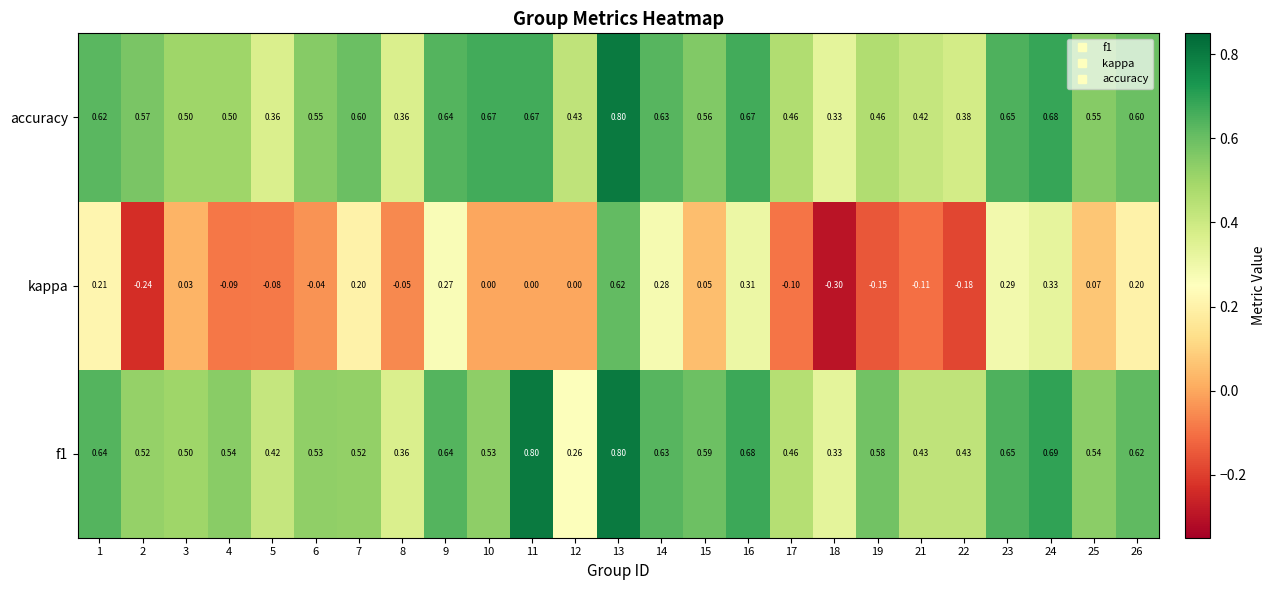

Which series changed the most between 13 and 24?

kappa